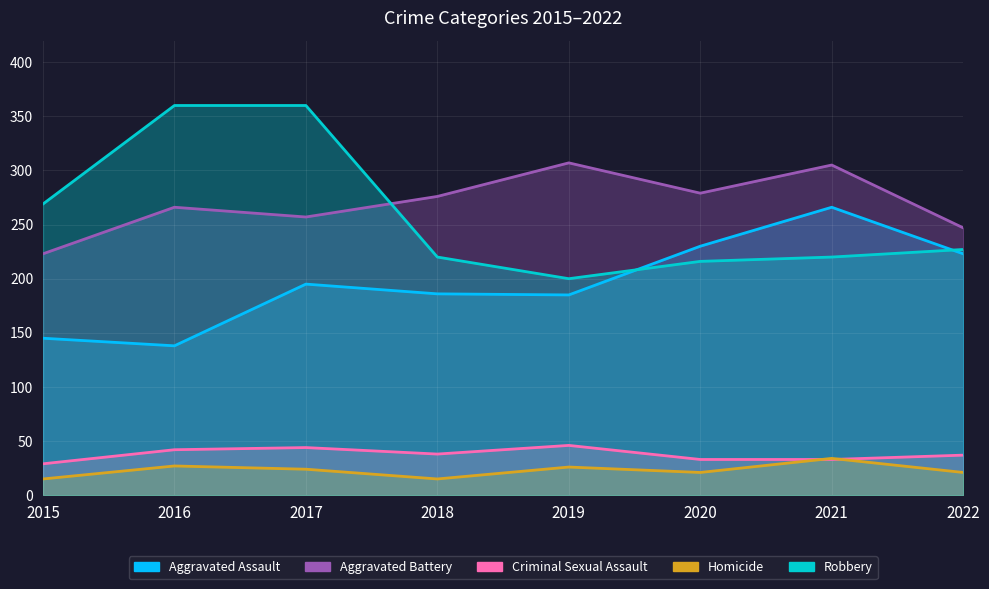

Where does the Aggravated Battery series first go above 276?

2019